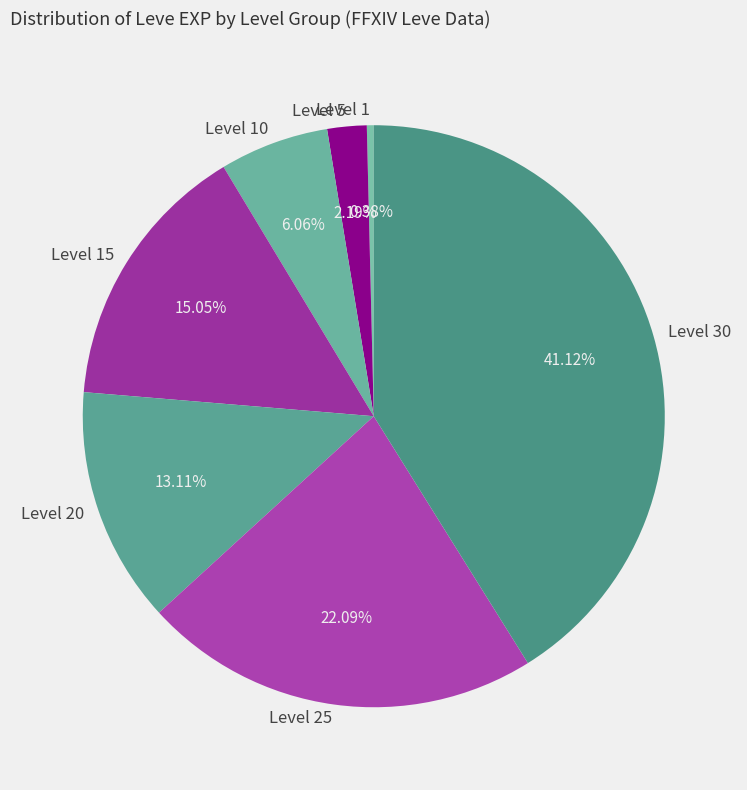

Is Level 5 the majority of the pie?

No